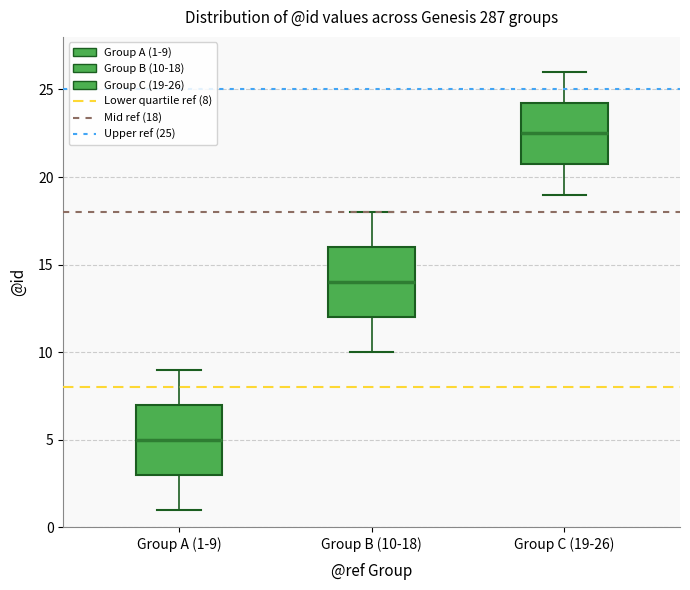

Reading left to right, transcribe this box plot: for each box, give where its median line is, the range the box spans, and where its two whiskers end, as read against the y-axis. The values are not printed on the chart, so give them approximately, as read against the axis.

Group A (1-9): median 5.0, box 3.0 to 7.0, whiskers 1.0 to 9.0
Group B (10-18): median 14.0, box 12.0 to 16.0, whiskers 10.0 to 18.0
Group C (19-26): median 22.5, box 21.0 to 24.5, whiskers 19.0 to 26.0